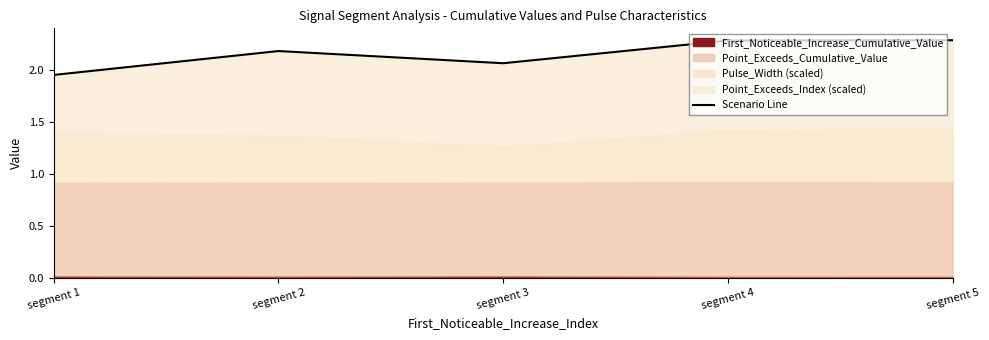

Reading right to left, transcribe all the data shown in this chart.

2.3	2.3	2.1	2.2	2.0